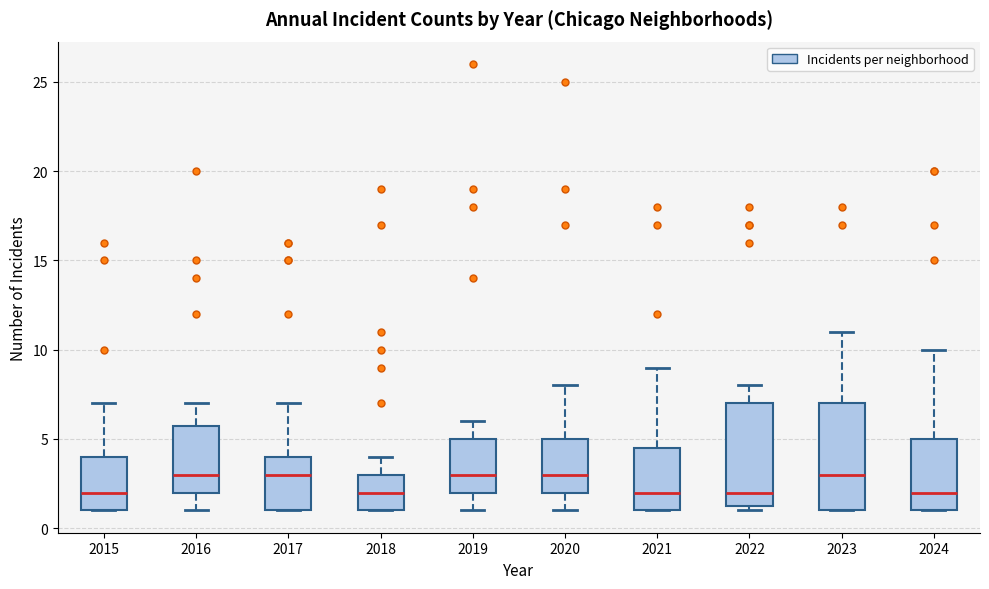

Reading left to right, read every box against the y-axis: the position of its median line, the range the box covers, and the ends of its whiskers. The values are not printed on the chart, so give them approximately, as read against the axis.

2015: median 2.0, box 1.0 to 4.0, whiskers 1.0 to 7.0
2016: median 3.0, box 2.0 to 6.0, whiskers 1.0 to 7.0
2017: median 3.0, box 1.0 to 4.0, whiskers 1.0 to 7.0
2018: median 2.0, box 1.0 to 3.0, whiskers 1.0 to 4.0
2019: median 3.0, box 2.0 to 5.0, whiskers 1.0 to 6.0
2020: median 3.0, box 2.0 to 5.0, whiskers 1.0 to 8.0
2021: median 2.0, box 1.0 to 4.5, whiskers 1.0 to 9.0
2022: median 2.0, box 1.5 to 7.0, whiskers 1.0 to 8.0
2023: median 3.0, box 1.0 to 7.0, whiskers 1.0 to 11.0
2024: median 2.0, box 1.0 to 5.0, whiskers 1.0 to 10.0